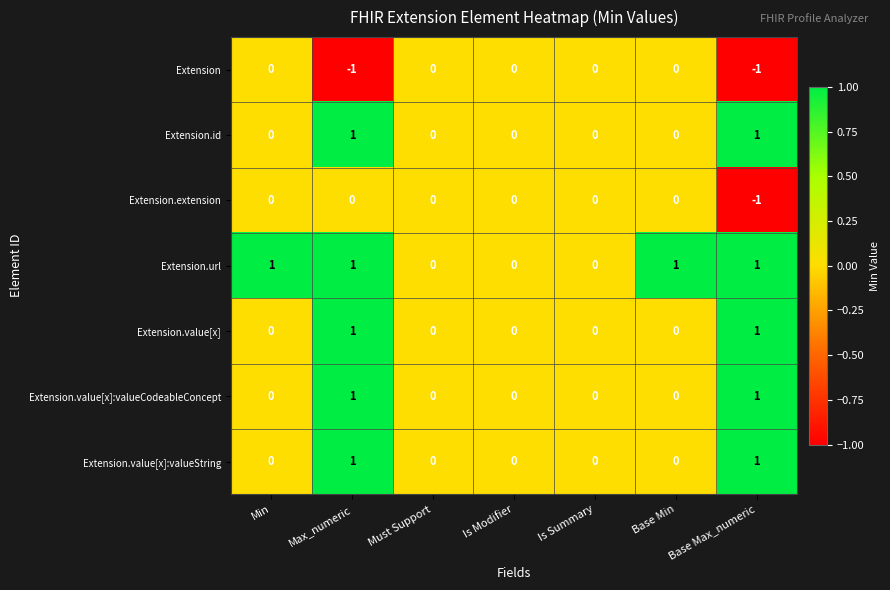

The Extension.extension series shows -1 at Must Support. True or false?

False